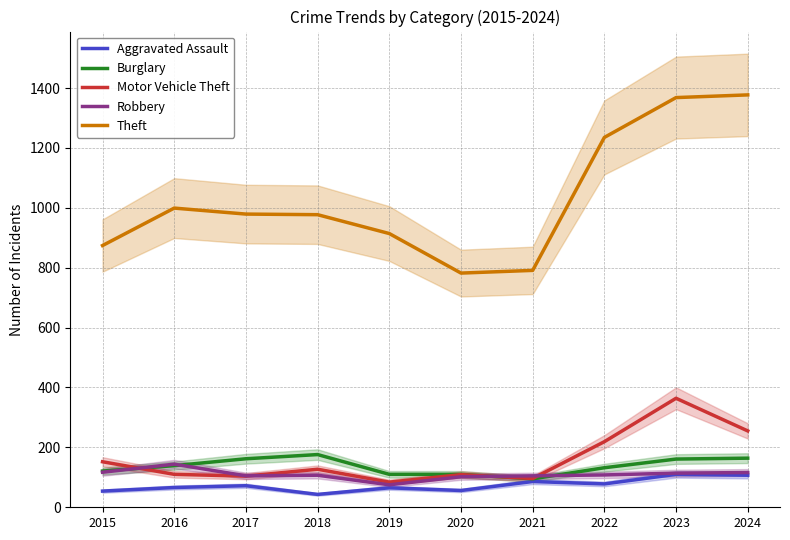

What is the total value across all series at 2023?

2117